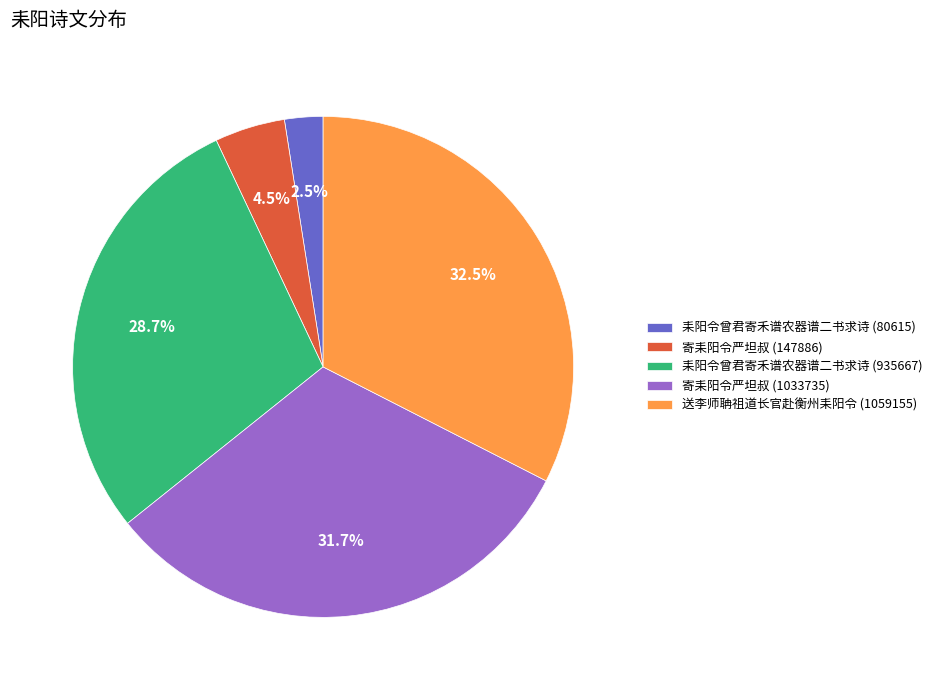

What percentage is NOT represented by 寄耒阳令严坦叔 (1033735)?

68.3%